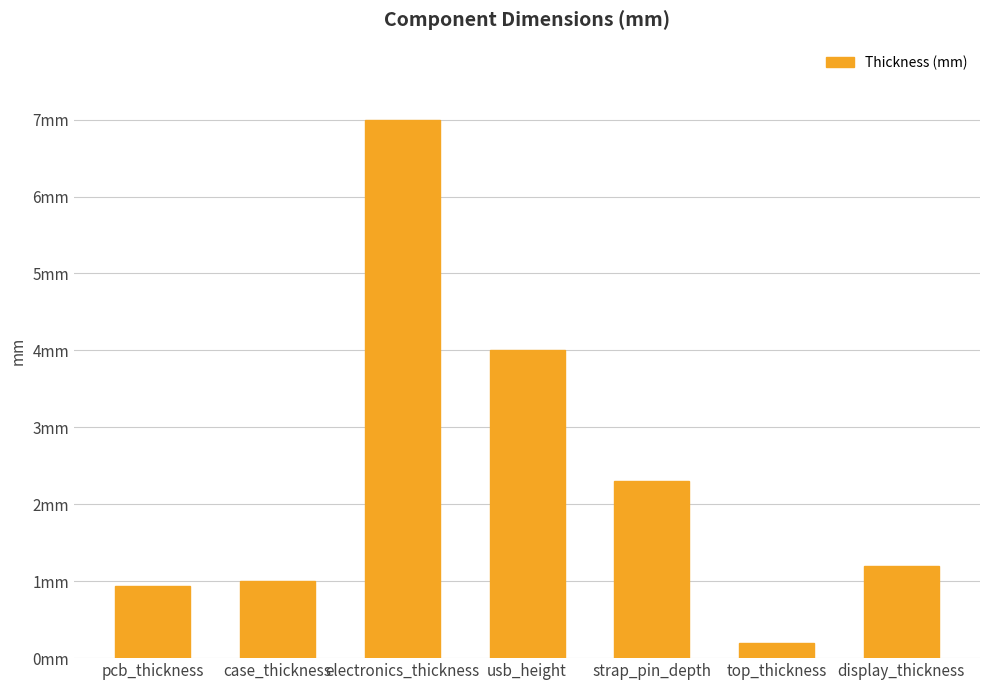

How many values exceed 1?

4